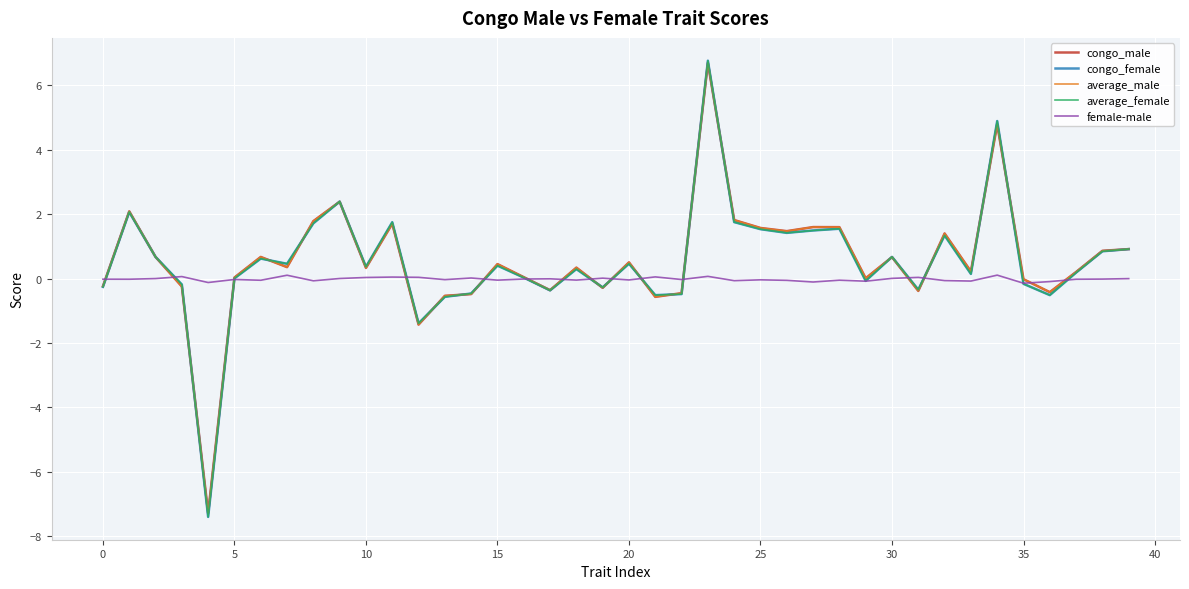

What is the minimum value shown in the chart?

-7.4